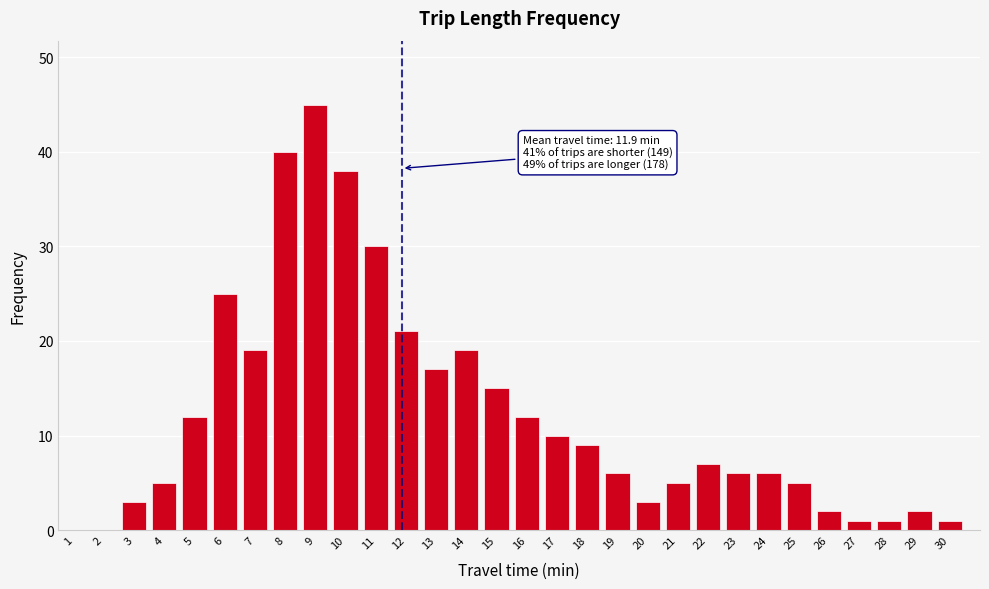

Reading right to left, list all the values displayed in this chart.

30=1	29=2	28=1	27=1	26=2	25=5	24=6	23=6	22=7	21=5	20=3	19=6	18=9	17=10	16=12	15=15	14=19	13=17	12=21	11=30	10=38	9=45	8=40	7=19	6=25	5=12	4=5	3=3	2=0	1=0